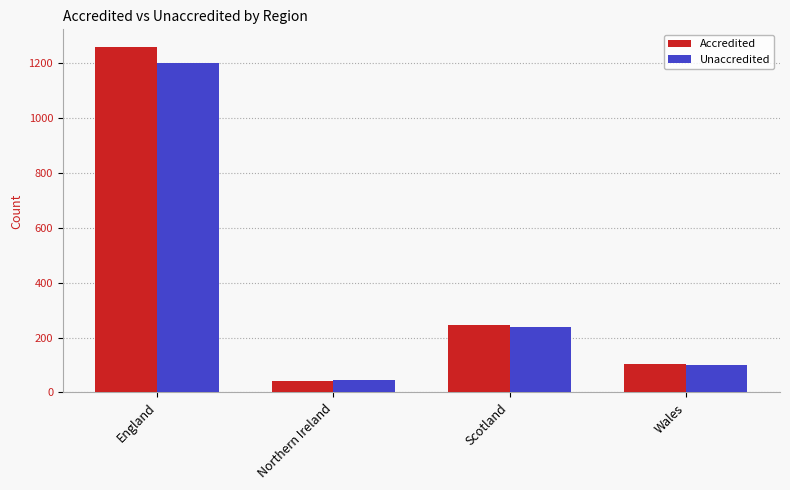

The value of Accredited at England is 1258. True or false?

True